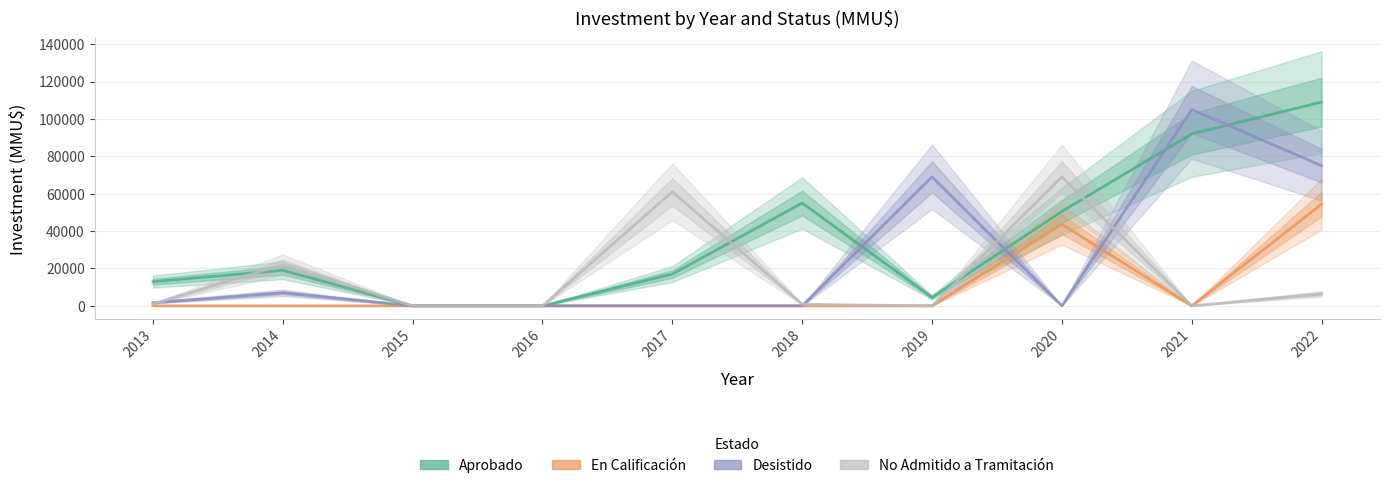

What is the sum of all Desistido values?

257675